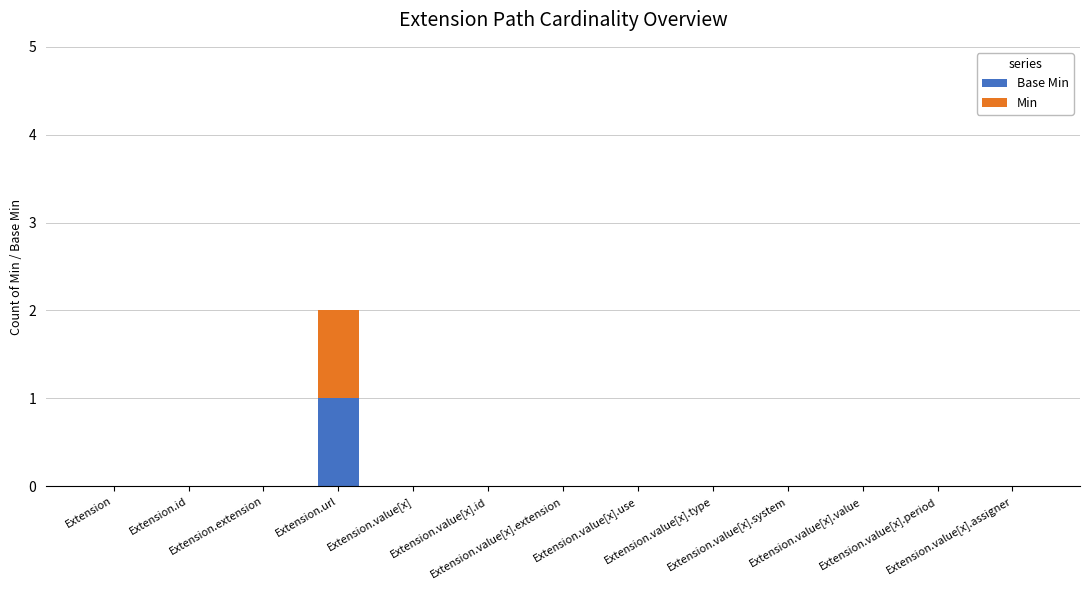

How many series are shown in this chart?

2